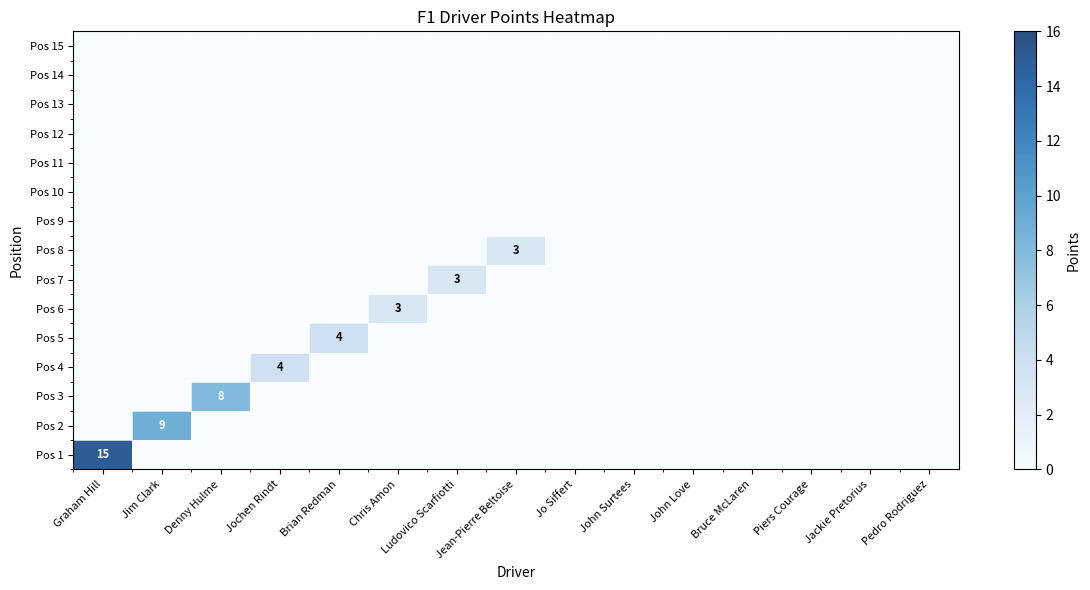

What is the total value across all series at Jim Clark?

9